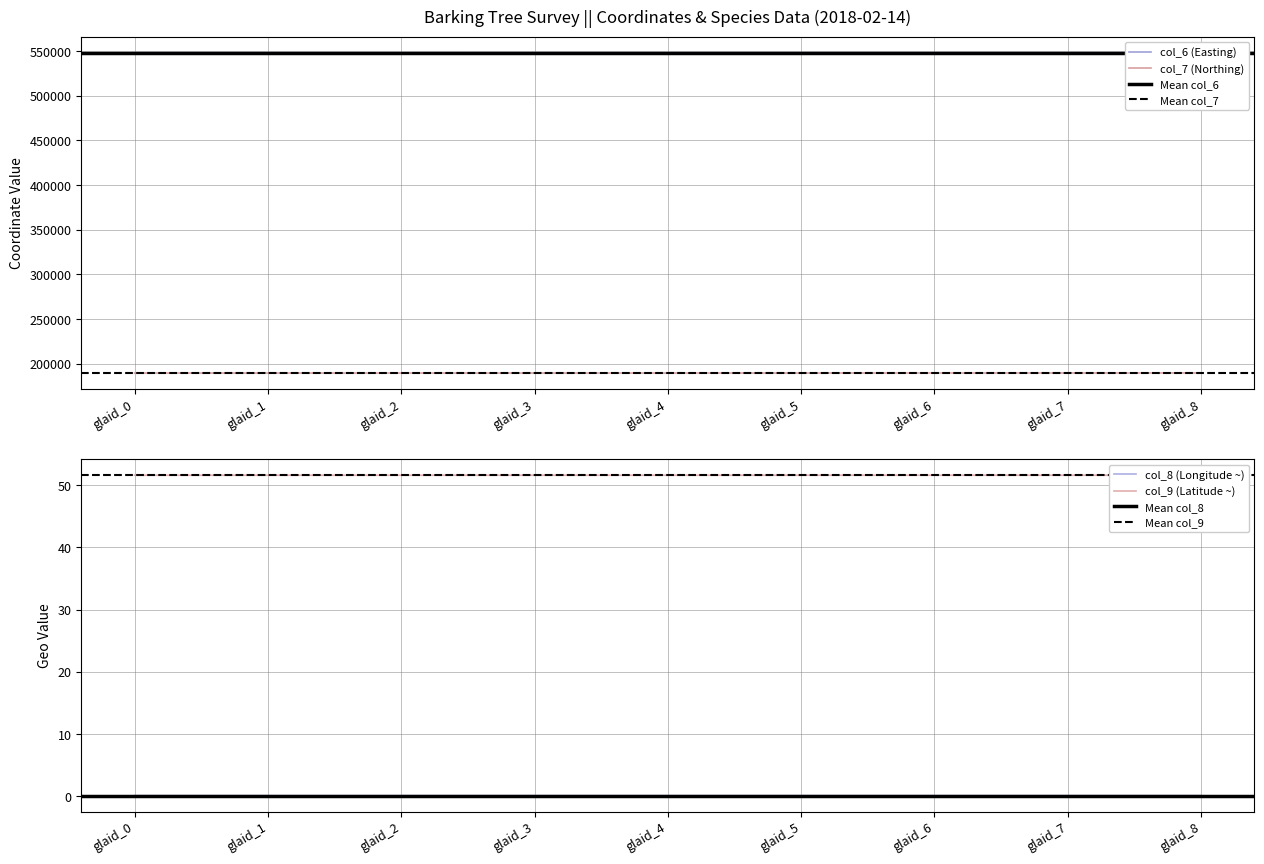

Reading left to right, list all the values displayed in this chart.

col_6: glaid_0=548320.0	glaid_1=548297.0	glaid_2=548289.0	glaid_3=548298.0	glaid_4=548308.0	glaid_5=548300.0	glaid_6=548305.0	glaid_7=548312.0	glaid_8=548285.0
col_7: glaid_0=189593.0	glaid_1=189590.0	glaid_2=189592.0	glaid_3=189597.0	glaid_4=189607.0	glaid_5=189627.0	glaid_6=189676.0	glaid_7=189686.0	glaid_8=189698.0
col_8: glaid_0=0.1	glaid_1=0.1	glaid_2=0.1	glaid_3=0.1	glaid_4=0.1	glaid_5=0.1	glaid_6=0.1	glaid_7=0.1	glaid_8=0.1
col_9: glaid_0=51.6	glaid_1=51.6	glaid_2=51.6	glaid_3=51.6	glaid_4=51.6	glaid_5=51.6	glaid_6=51.6	glaid_7=51.6	glaid_8=51.6